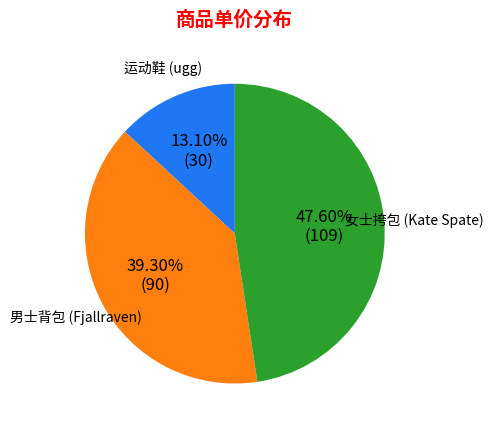

To the nearest percent, what portion does 运动鞋 (ugg) represent?

13%